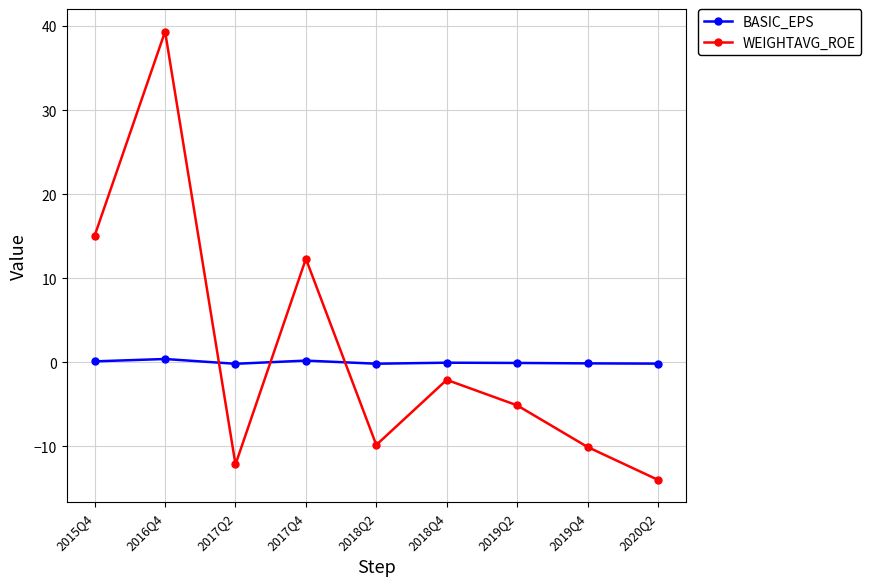

Rank the series at 2017Q2 from lowest to highest value.

WEIGHTAVG_ROE, BASIC_EPS